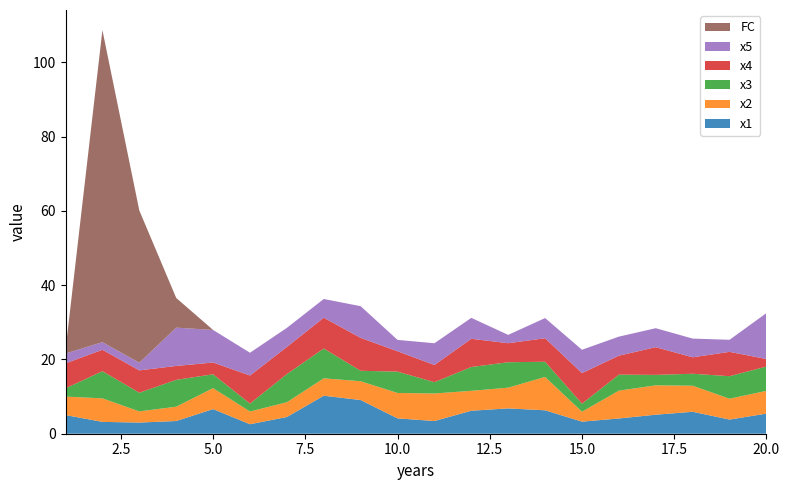

Reading right to left, list all the values displayed in this chart.

x1: 5.4	3.8	5.9	5.1	4.1	3.3	6.3	6.8	6.2	3.4	4.1	9.1	10.2	4.5	2.6	6.6	3.4	3.0	3.2	5.0
x2: 6.1	5.6	7.0	7.9	7.5	2.7	9.0	5.6	5.4	7.4	6.8	5.1	4.7	4.0	3.4	5.6	3.9	3.0	6.3	5.0
x3: 6.6	6.1	3.2	2.8	4.3	2.2	4.1	6.8	6.4	3.1	5.7	2.8	8.0	7.6	2.1	3.7	7.2	5.0	7.3	2.2
x4: 2.0	6.6	4.4	7.5	5.1	8.2	6.3	5.1	7.6	4.6	5.5	8.9	8.3	7.3	7.6	3.2	3.7	6.0	5.8	6.7
x5: 12.4	3.2	5.0	5.1	5.1	6.3	5.4	2.2	5.6	5.9	3.1	8.5	5.0	5.1	6.1	8.8	10.3	2.1	2.1	2.6
FC: 0.0	0.0	0.0	0.0	0.0	0.0	0.0	0.0	0.0	0.0	0.0	0.0	0.0	0.0	0.0	0.0	8.0	41.0	84.0	1.0